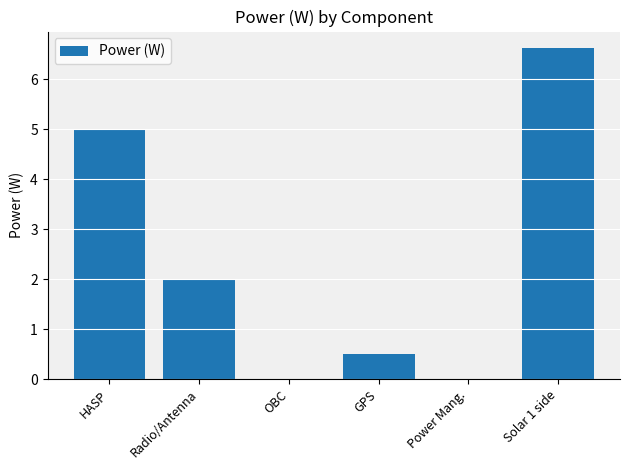

The chart shows a value of 3.5 at Radio/Antenna. True or false?

False